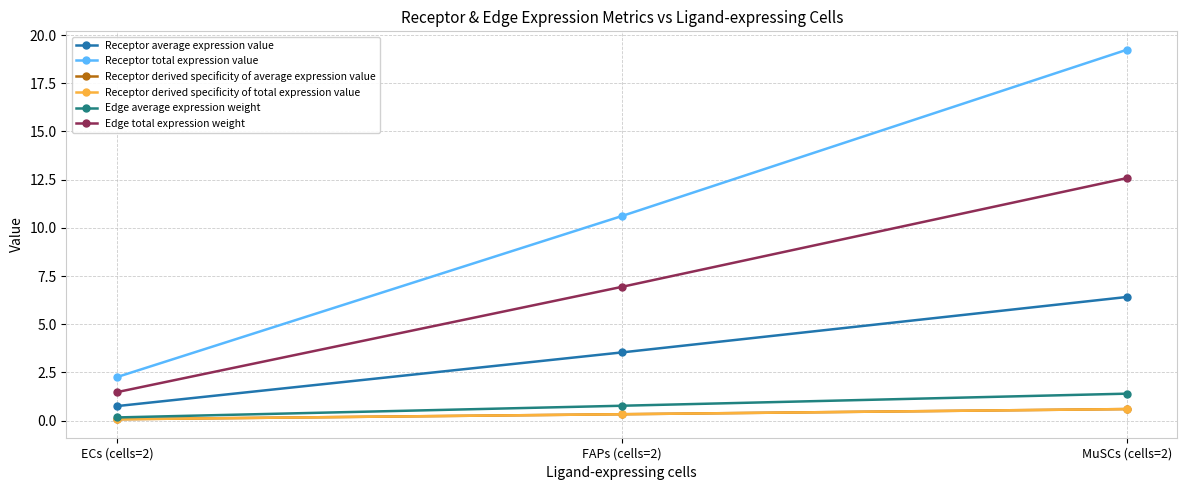

List the series in order of their peak value, lowest first.

Receptor derived specificity of total expression value, Receptor derived specificity of average expression value, Edge average expression weight, Receptor average expression value, Edge total expression weight, Receptor total expression value